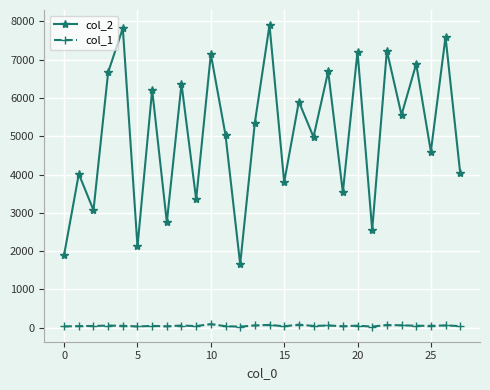

Which series has the largest total across all categories?

col_2